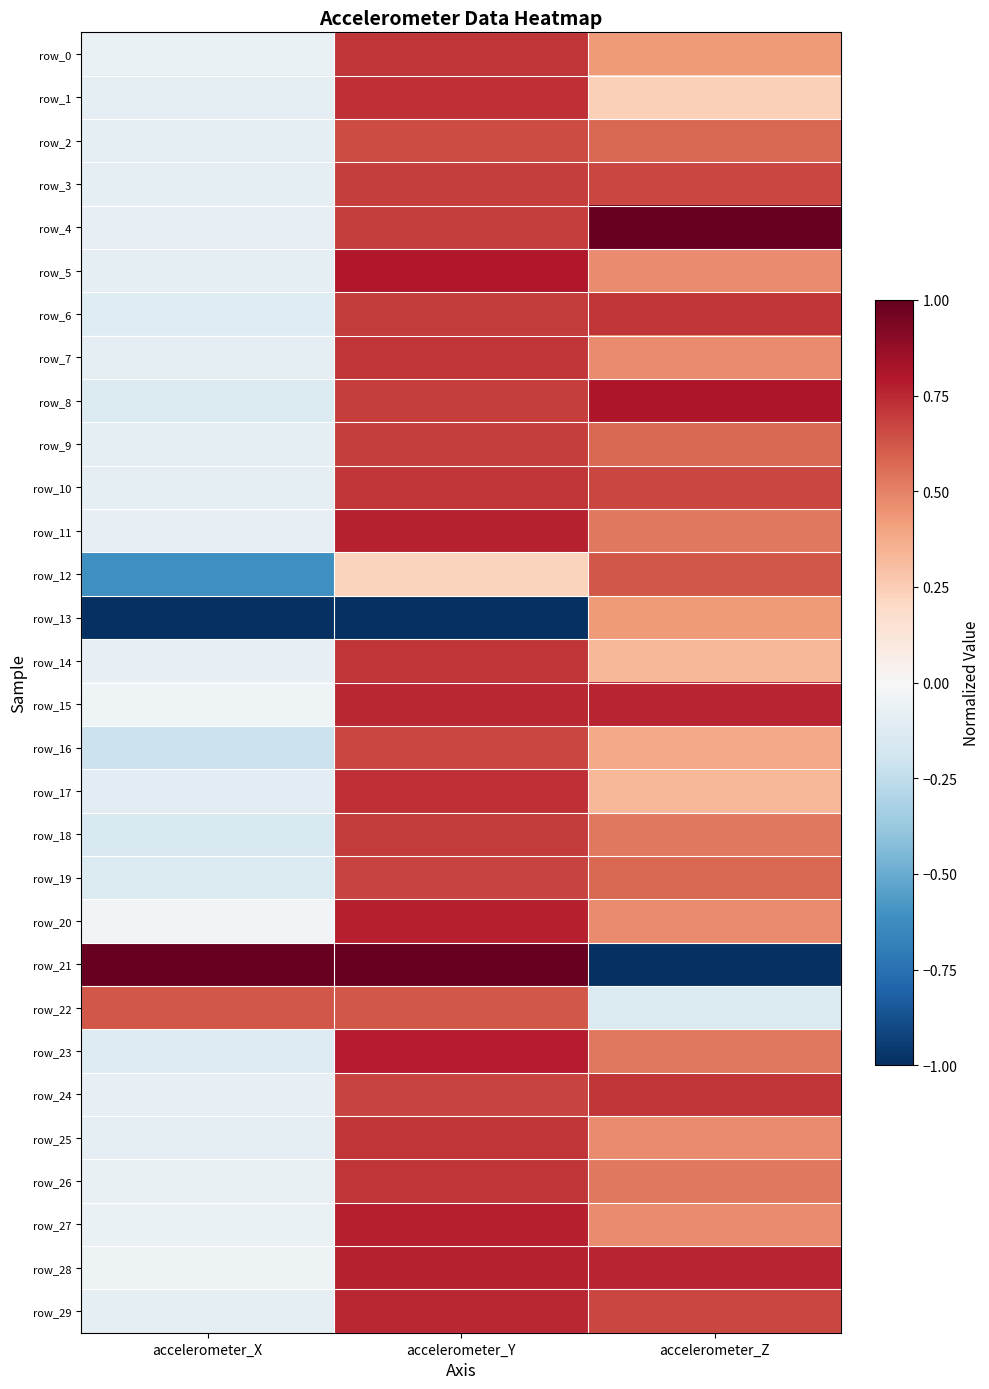

How many negative values does the row_23 series have?

1